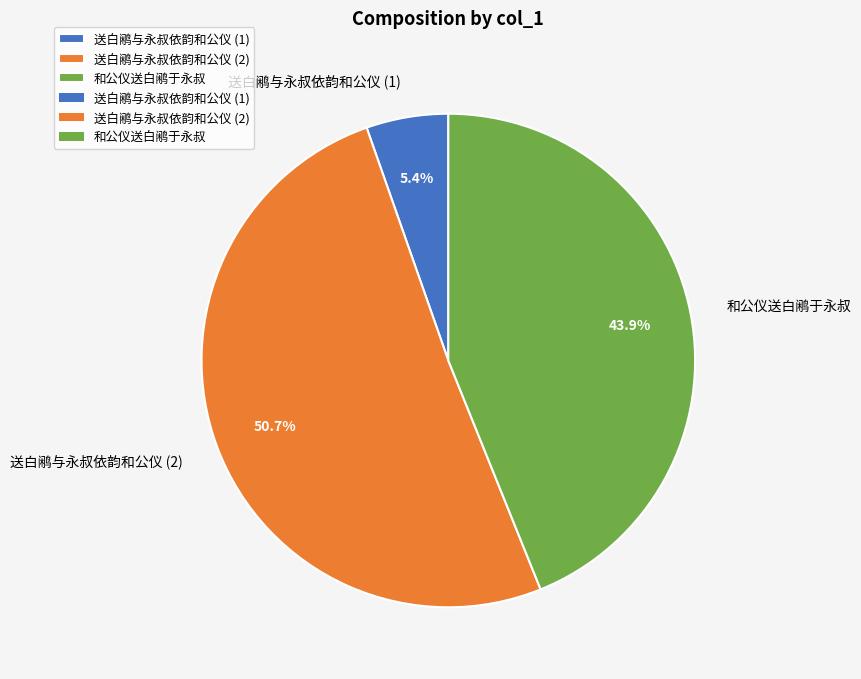

Is it true that 和公仪送白鹇于永叔 is 44% of the pie?

True